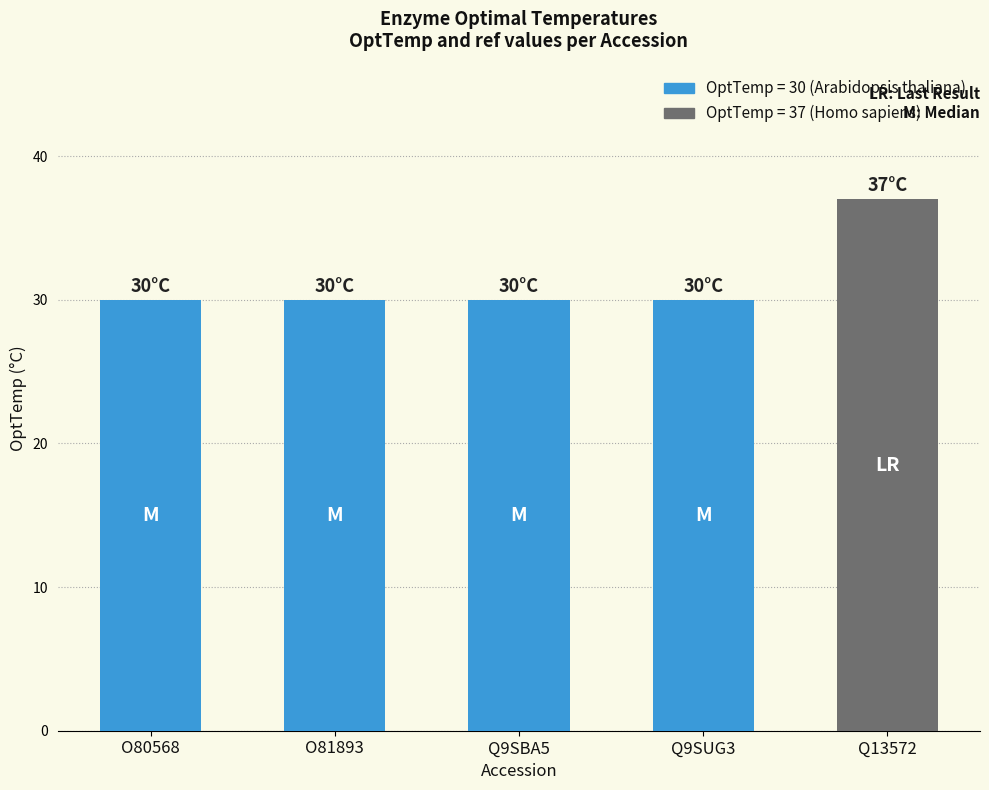

Which has a higher value, Q9SBA5 or Q13572?

Q13572